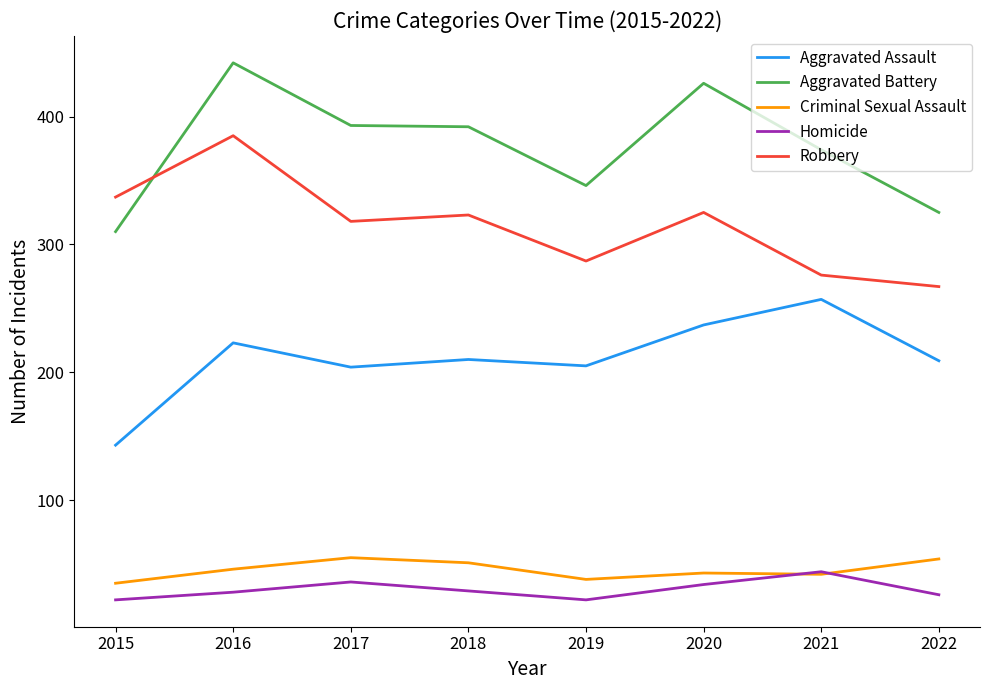

True or false: Homicide and Aggravated Battery intersect in this chart.

False